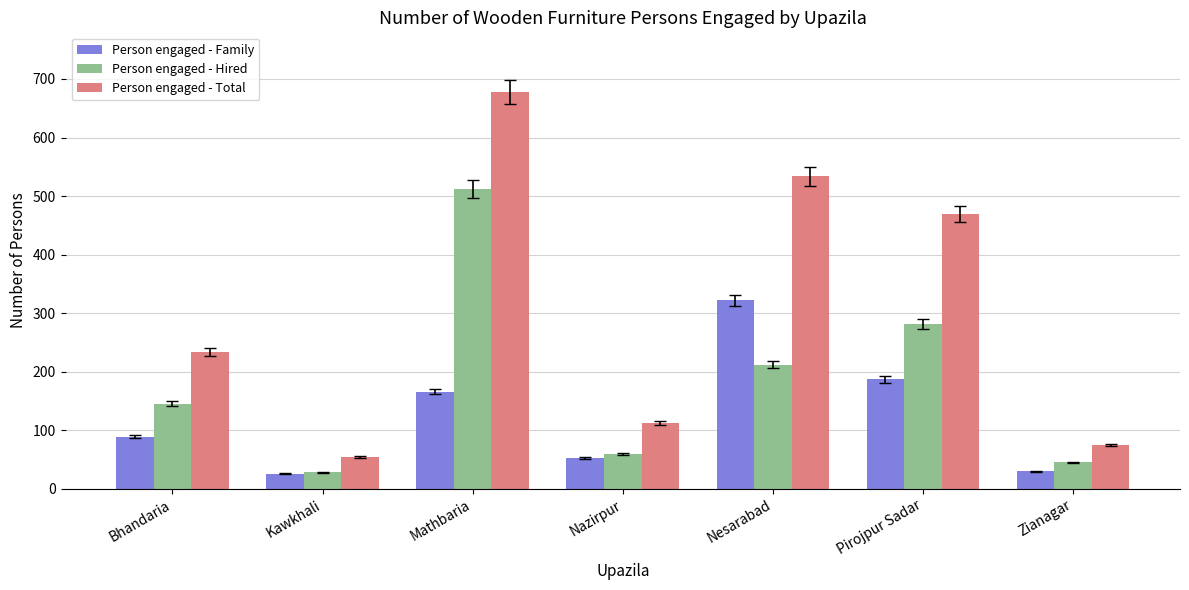

Count the number of categories in the chart.

7